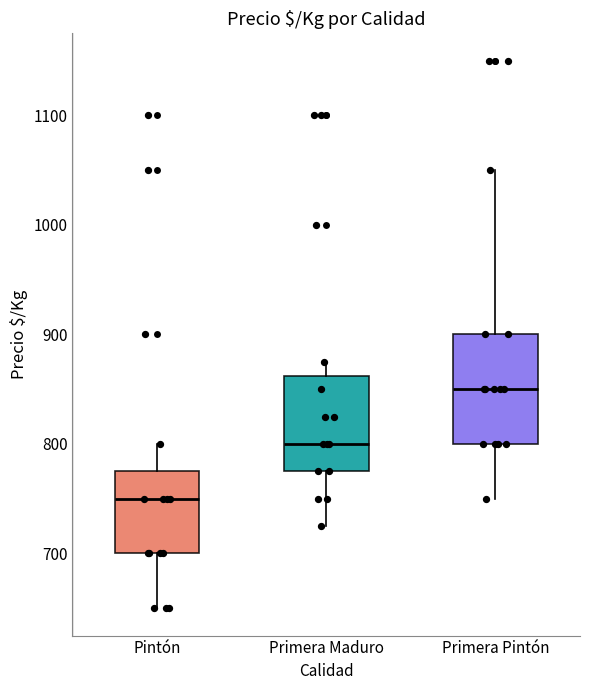

Reading left to right, transcribe this box plot: for each box, give where its median line is, the range the box spans, and where its two whiskers end, as read against the y-axis. The values are not printed on the chart, so give them approximately, as read against the axis.

Pintón: median 750, box 700 to 780, whiskers 650 to 800
Primera Maduro: median 800, box 780 to 860, whiskers 730 to 880
Primera Pintón: median 850, box 800 to 900, whiskers 750 to 1050